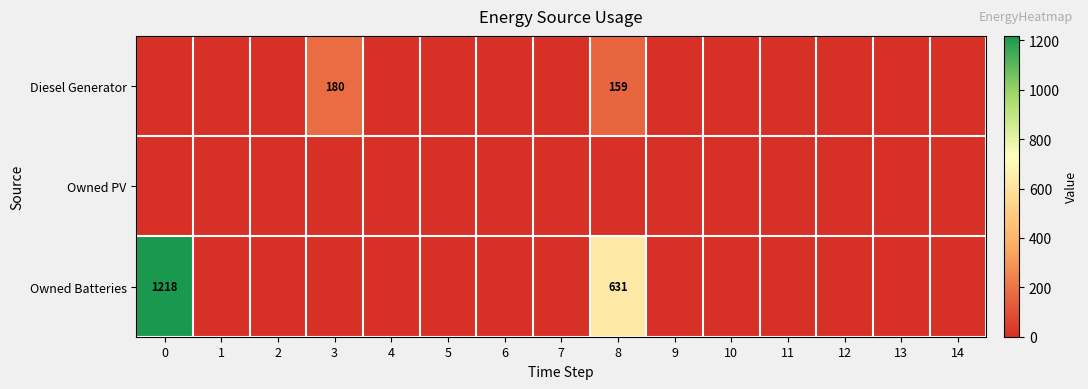

Rank the series by their maximum value, from lowest to highest.

Owned PV, Diesel Generator, Owned Batteries